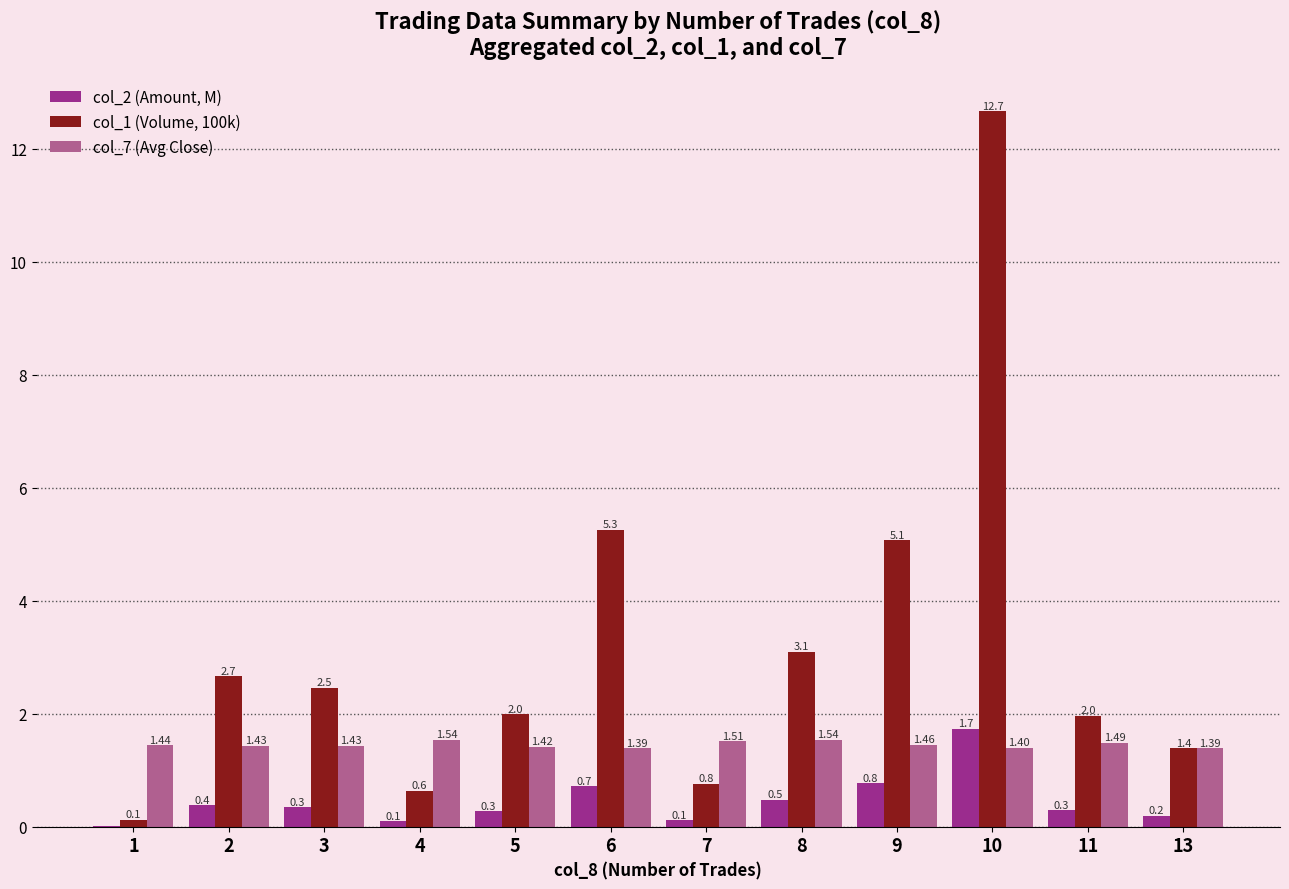

At which label does col_1 (Volume, 100k) first exceed 2?

2